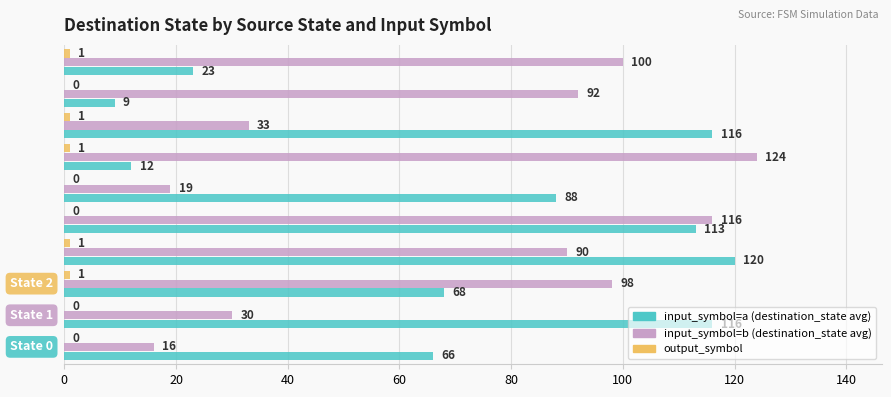

Which series has the largest total across all categories?

input_symbol=a (destination_state avg)